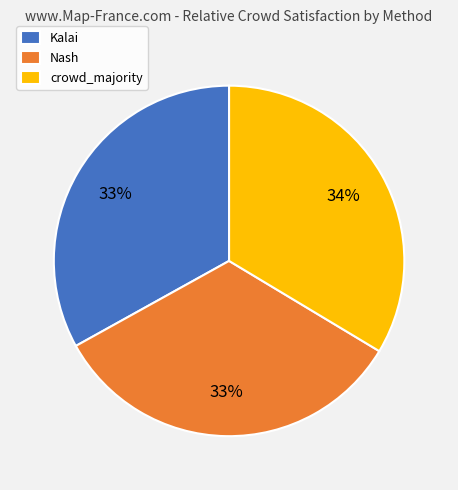

What percentage is the crowd_majority slice, to the nearest percent?

34%